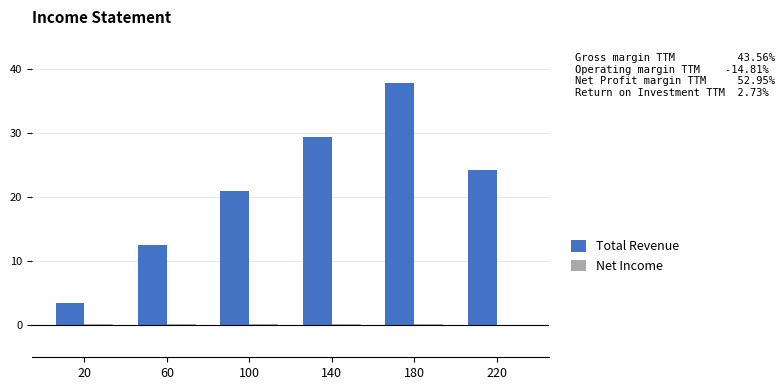

Does the chart contain stacked bars?

No